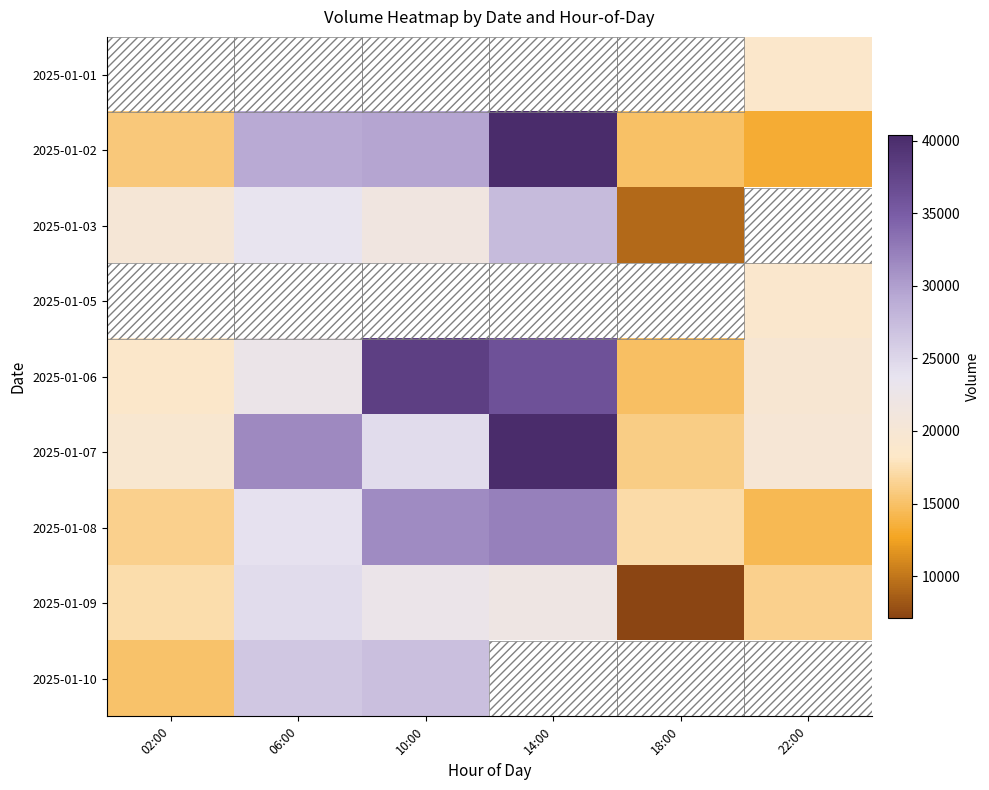

List the series in order of their peak value, highest first.

2025-01-01, 2025-01-02, 2025-01-05, 2025-01-07, 2025-01-06, 2025-01-08, 2025-01-03, 2025-01-10, 2025-01-09